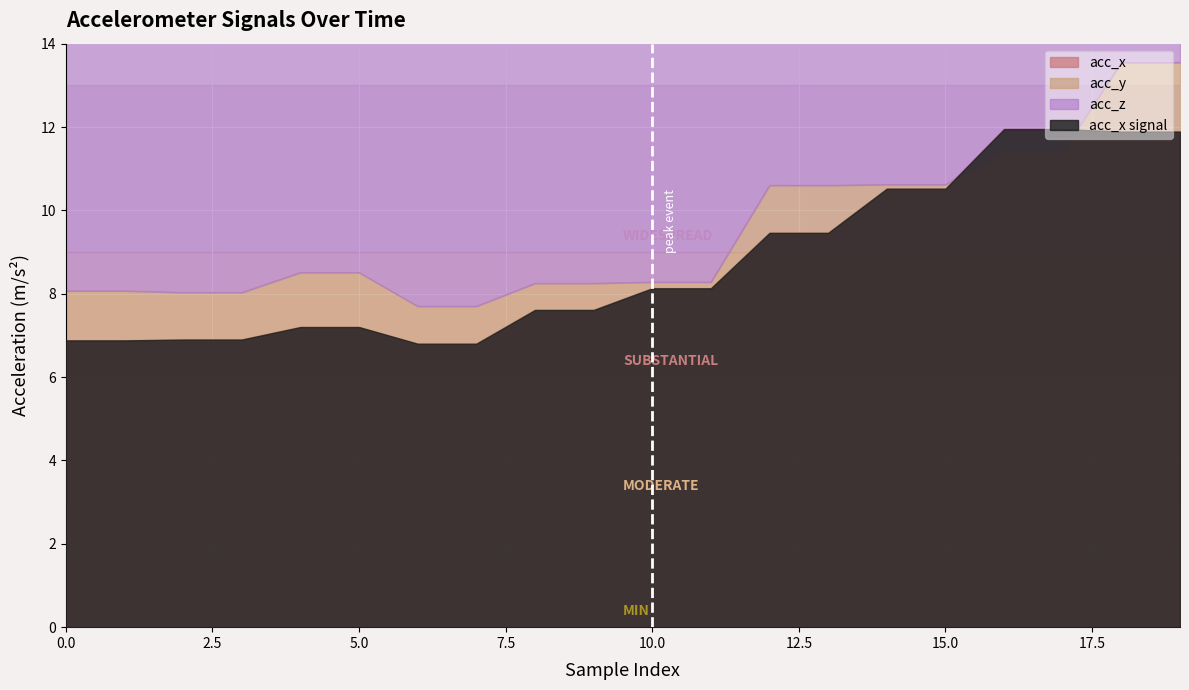

List the series in order of their peak value, lowest first.

acc_y, acc_z, acc_x